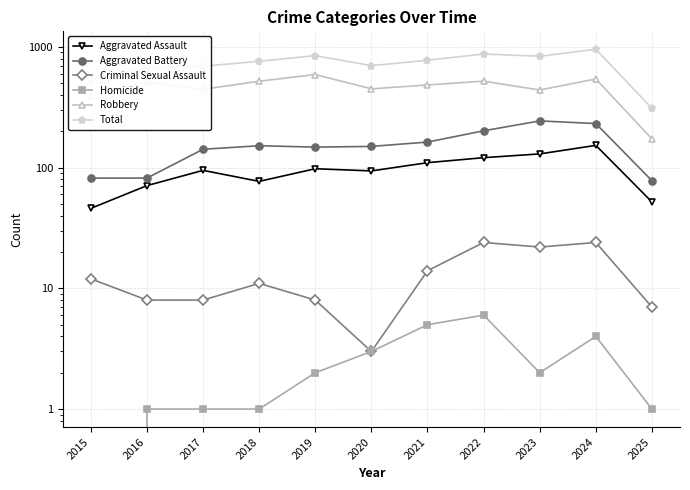

True or false: Robbery and Criminal Sexual Assault cross at least once.

False